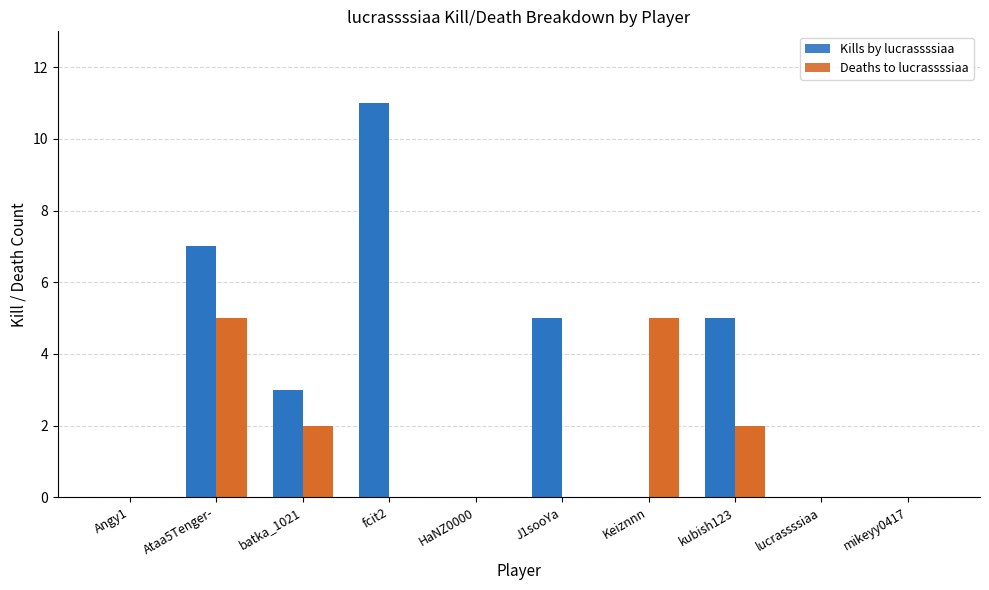

How many Kills by lucrassssiaa values are between 0 and 5?

8